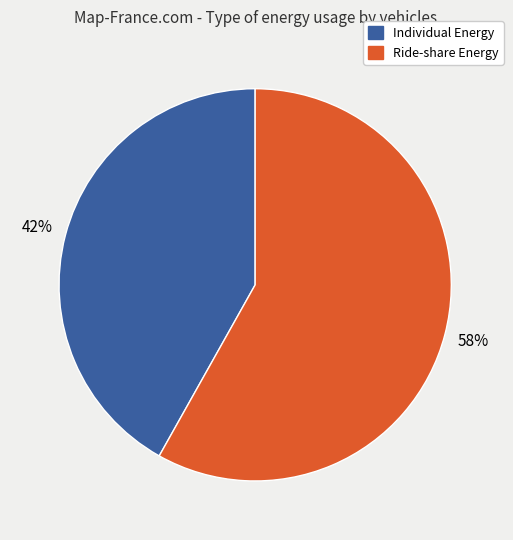

What is the largest slice in the pie chart?

Ride-share Energy